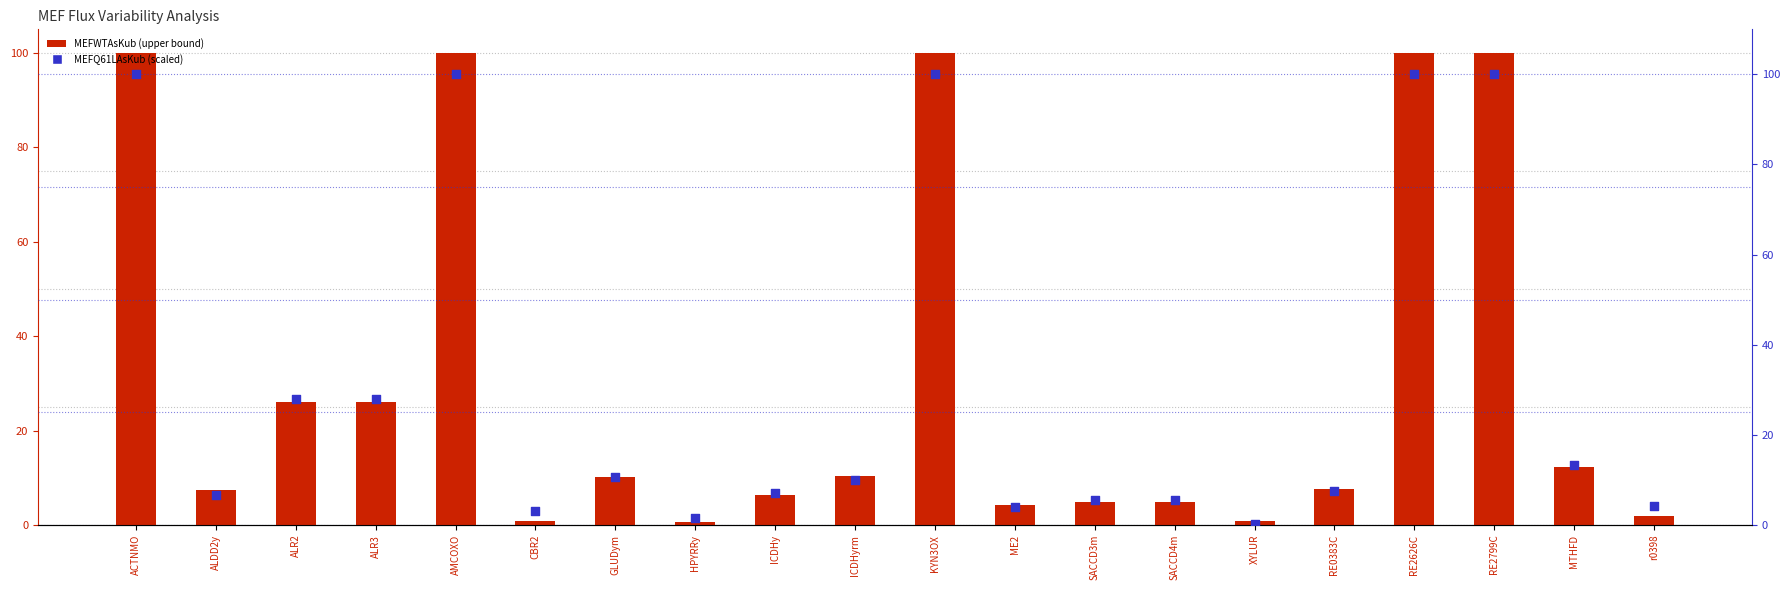

Which series has the widest spread of Y values?

MEFQ61LAsKub (scaled)